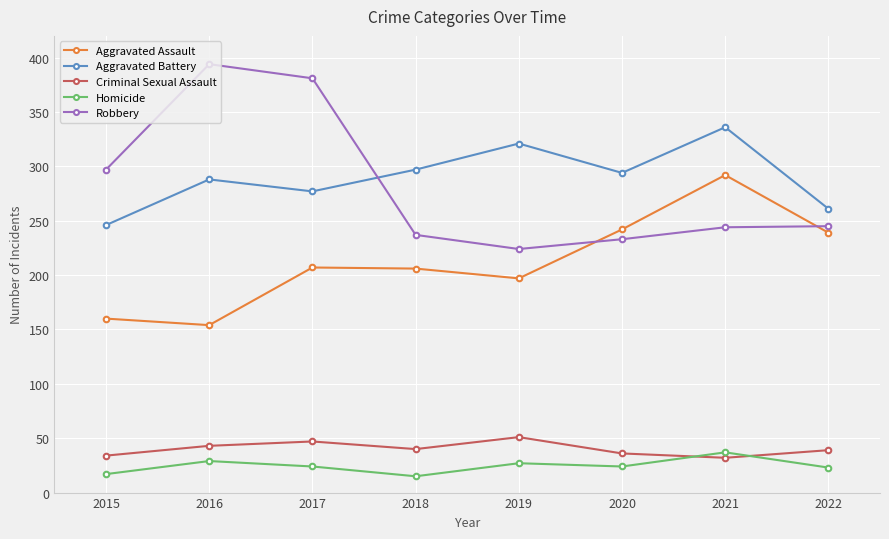

Count the number of data series in this chart.

5